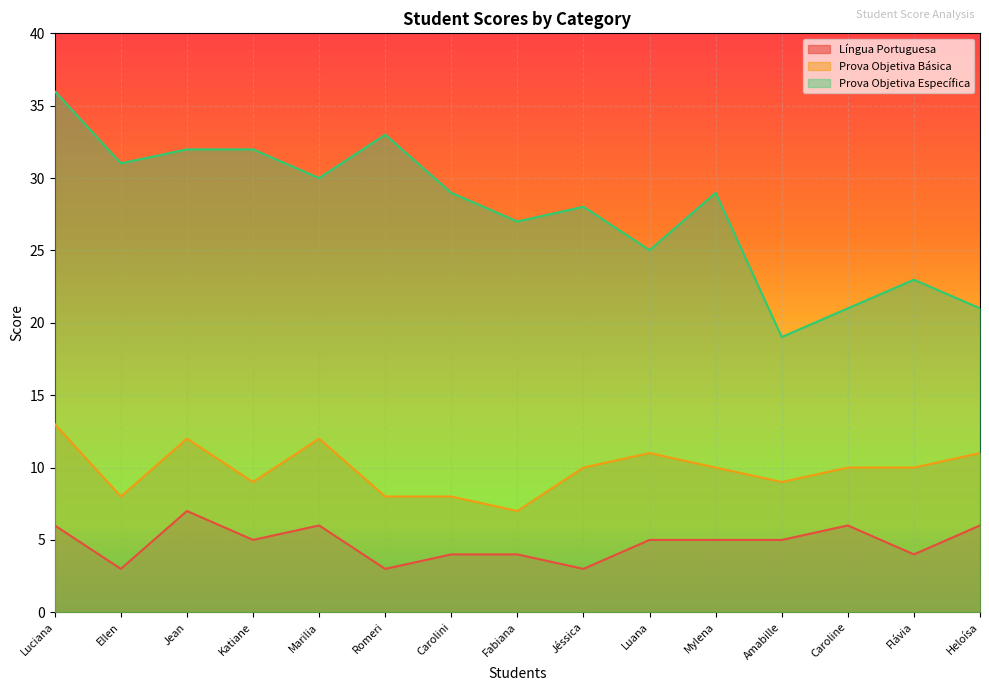

How many lines are shown in the chart?

3